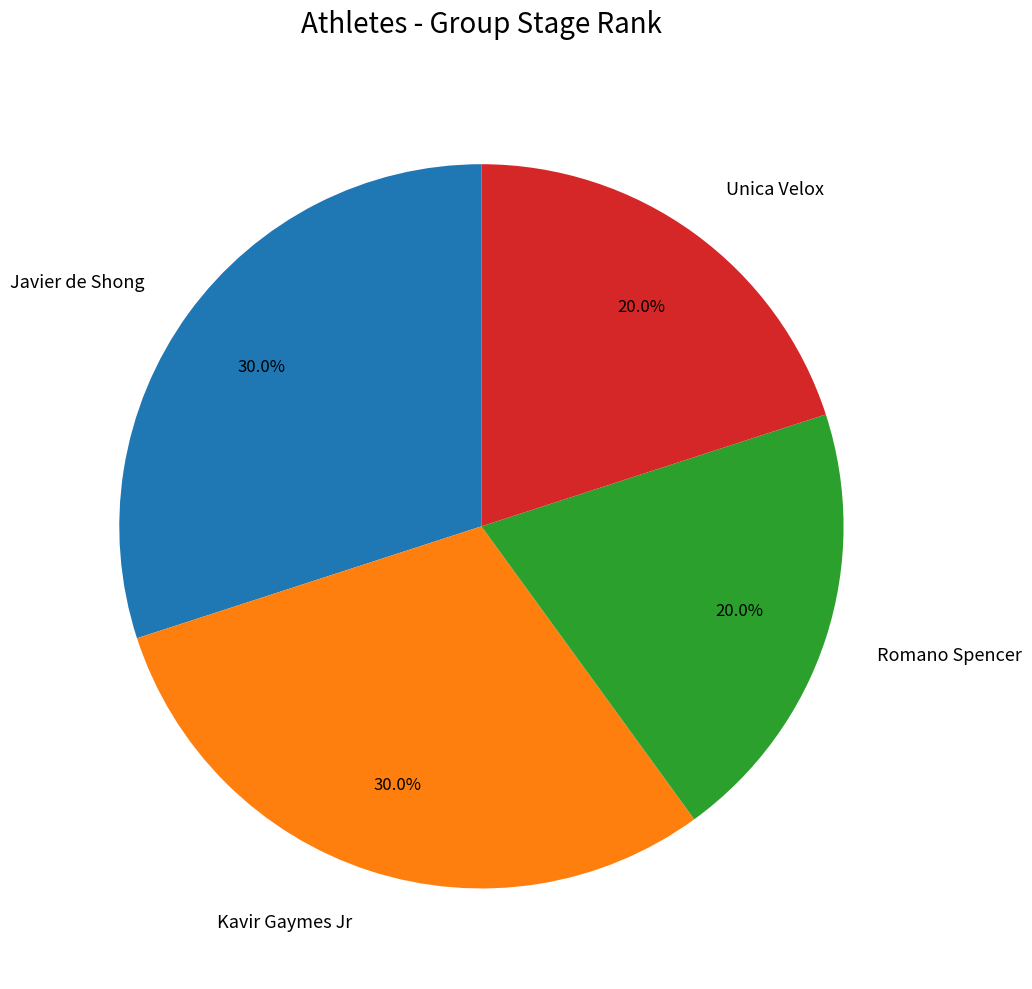

To the nearest percent, what is the difference between the largest and smallest slice percentages?

10%